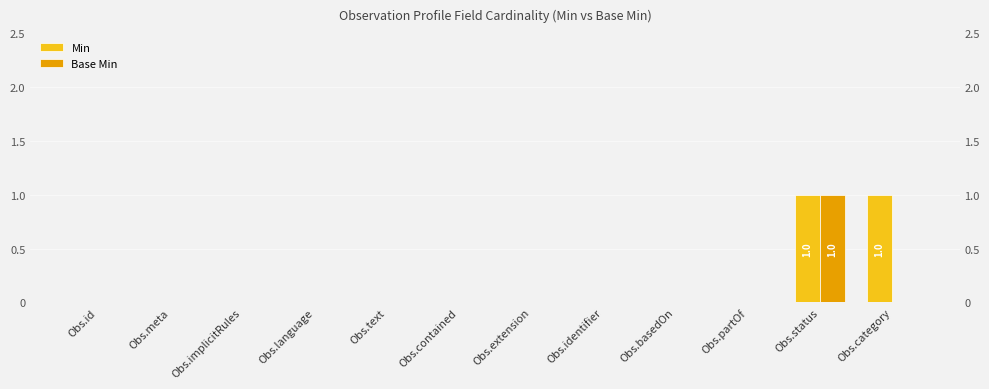

Which series has the largest total across all categories?

Min